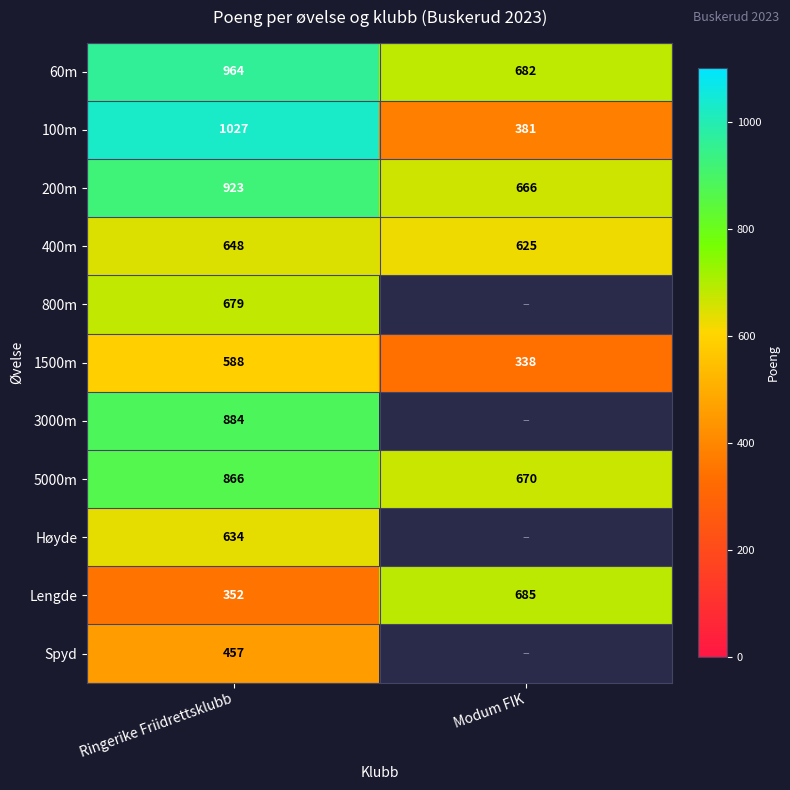

What is the sum of all 400m values?

1273